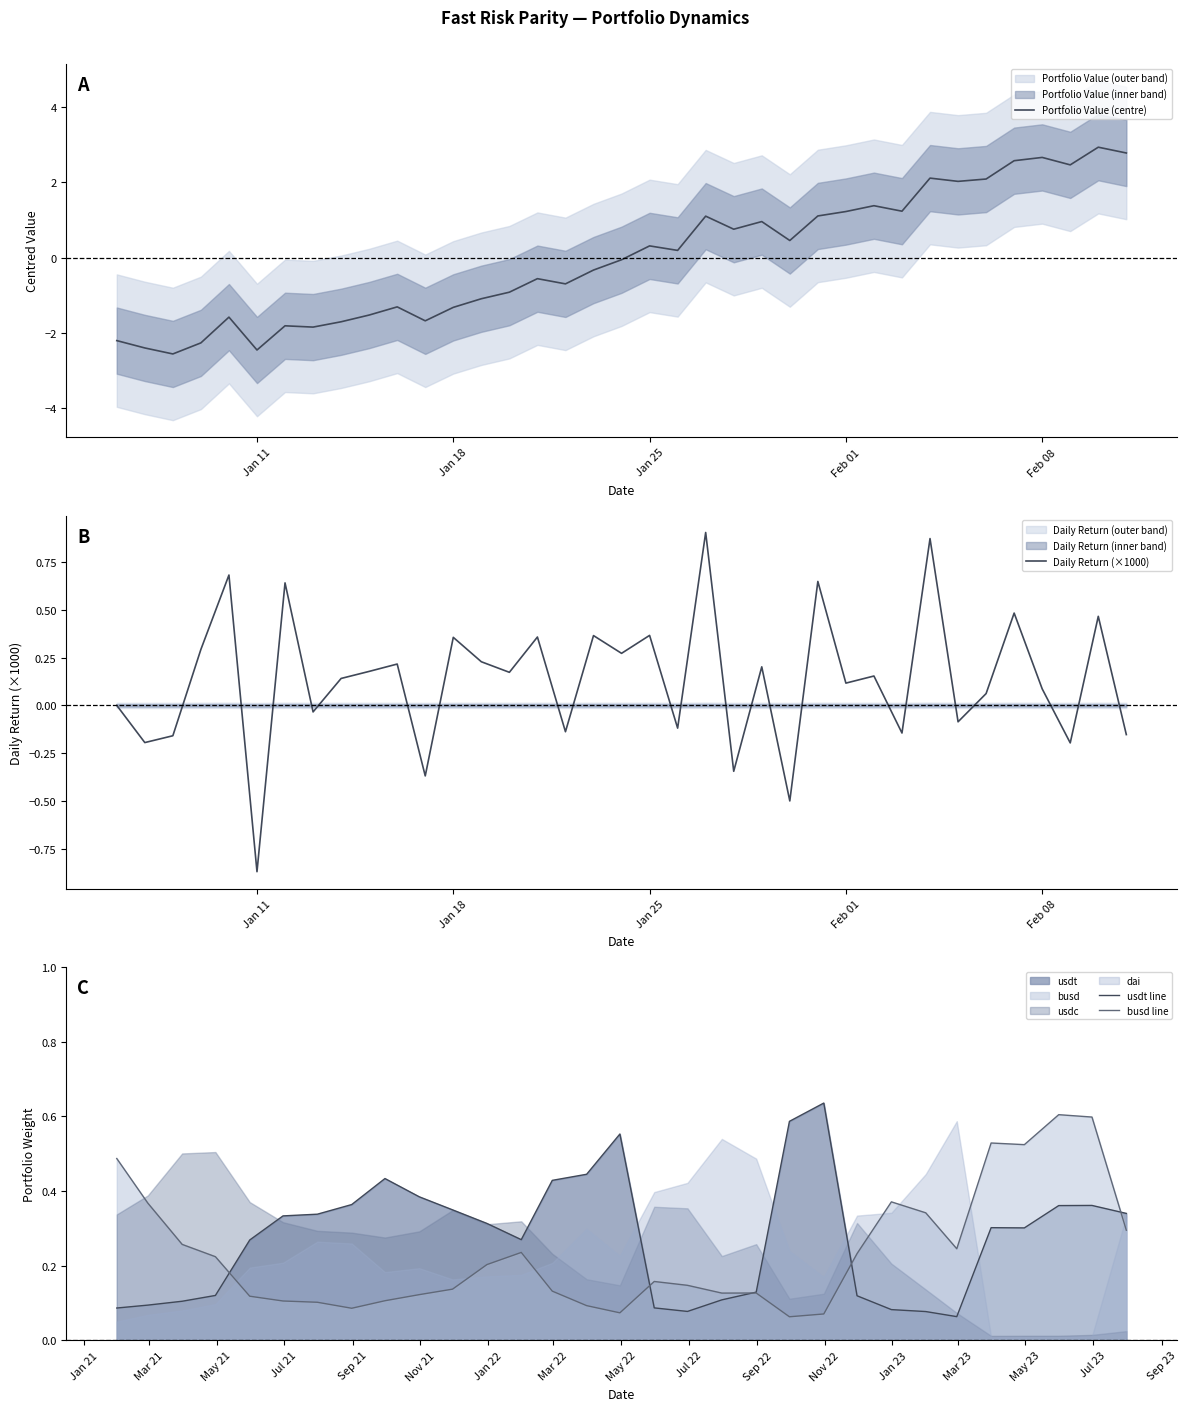

What is the difference between the maximum and minimum values in the daily_return series?

1.8